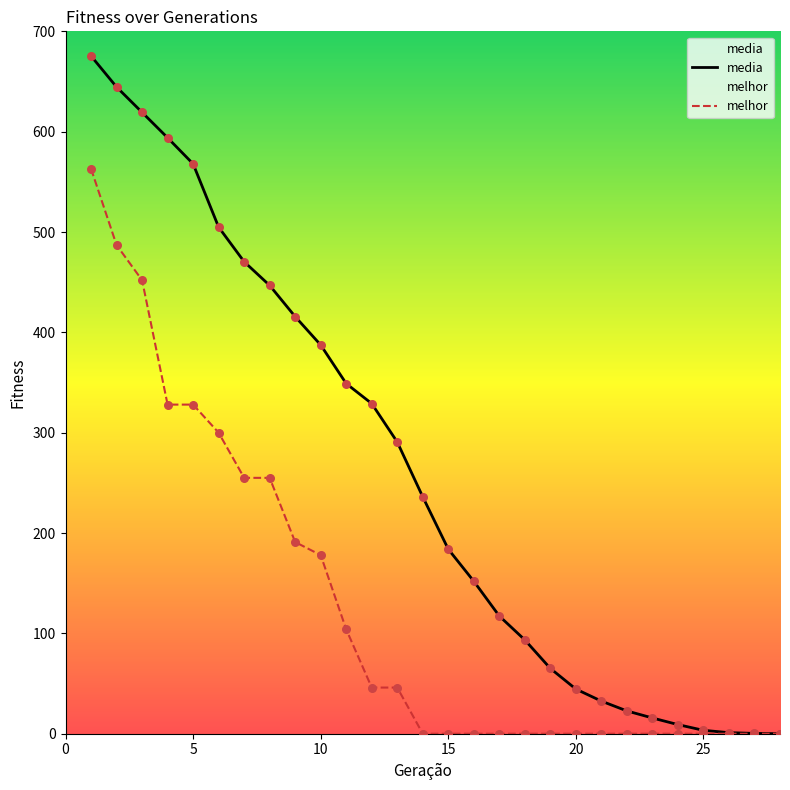

Which series contains the highest Y value?

media